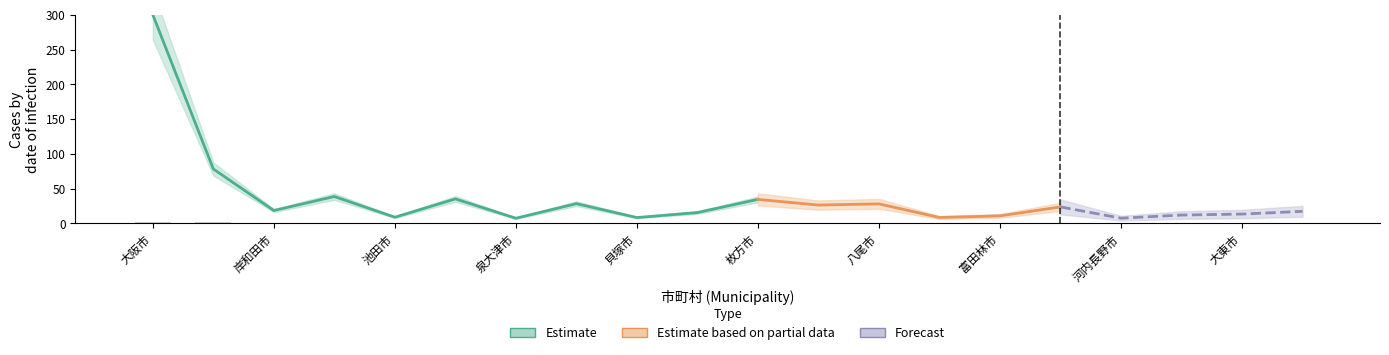

List the labels in order of value, largest first.

大阪市, 堺市, 高槻市, 枚方市, 八尾市, 岸和田市, 豊中市, 寝屋川市, 吹田市, 茨木市, 松原市, 守口市, 池田市, 和泉市, 貝塚市, 富田林市, 河内長野市, 泉佐野市, 泉大津市, 大東市